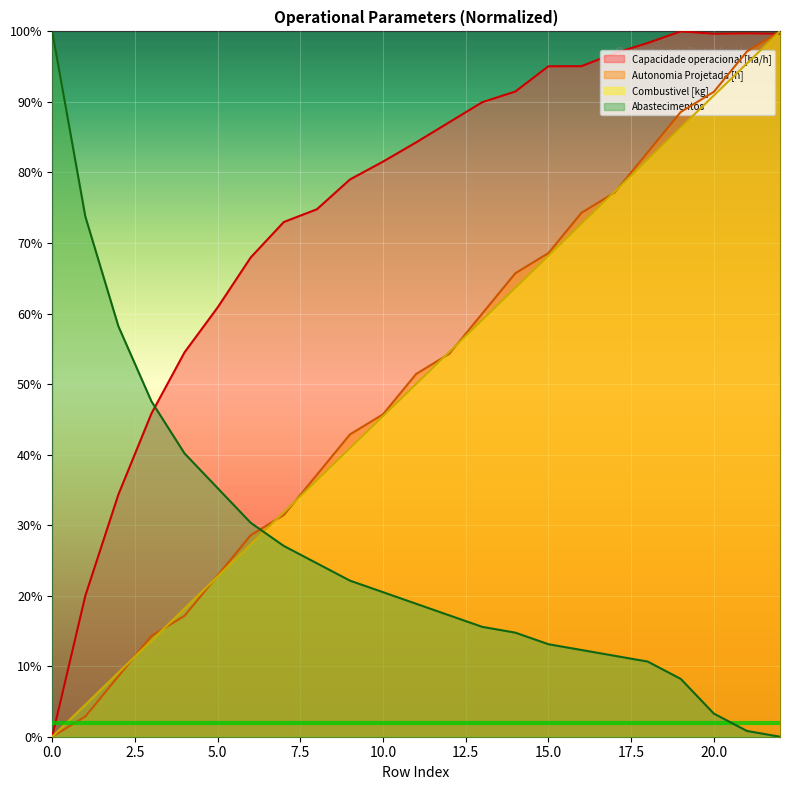

What is the total value across all series at 11?

204.5